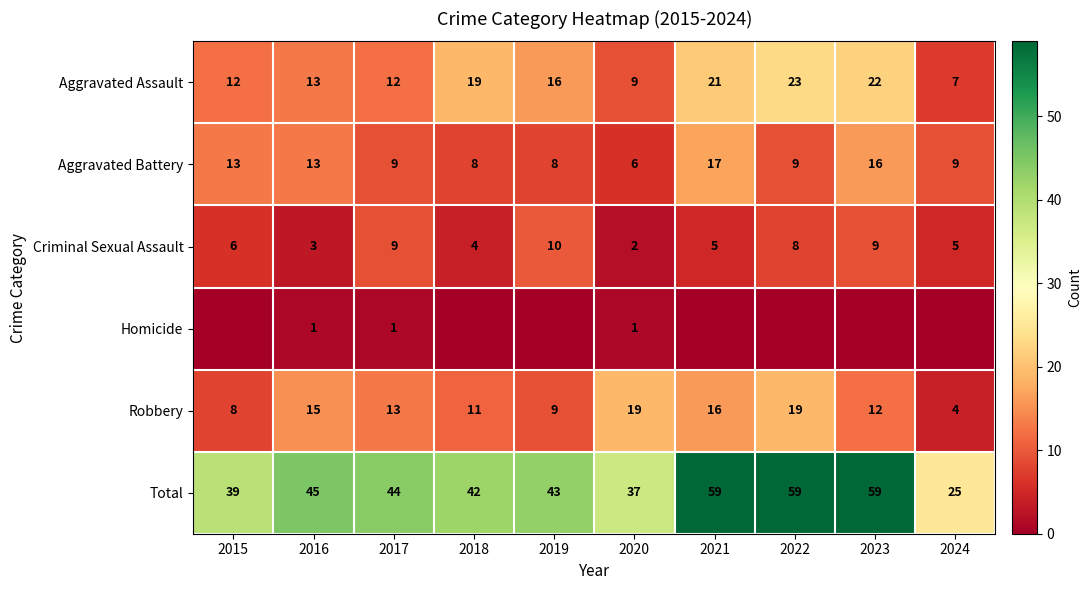

What is the average value of the Criminal Sexual Assault series?

6